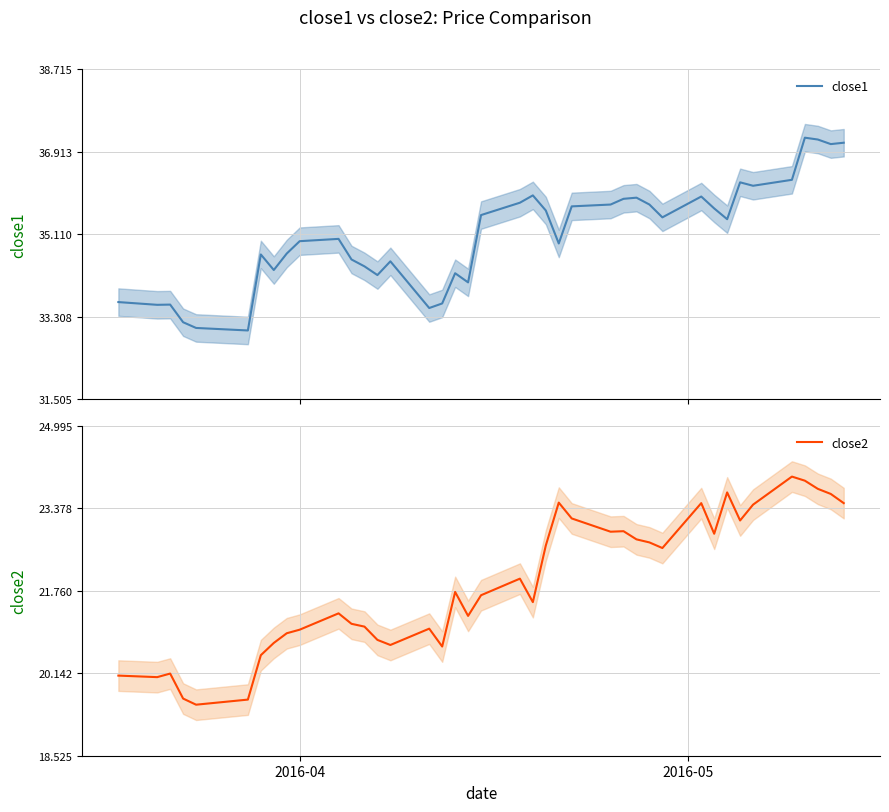

What is the highest value of the close1 series?

37.2